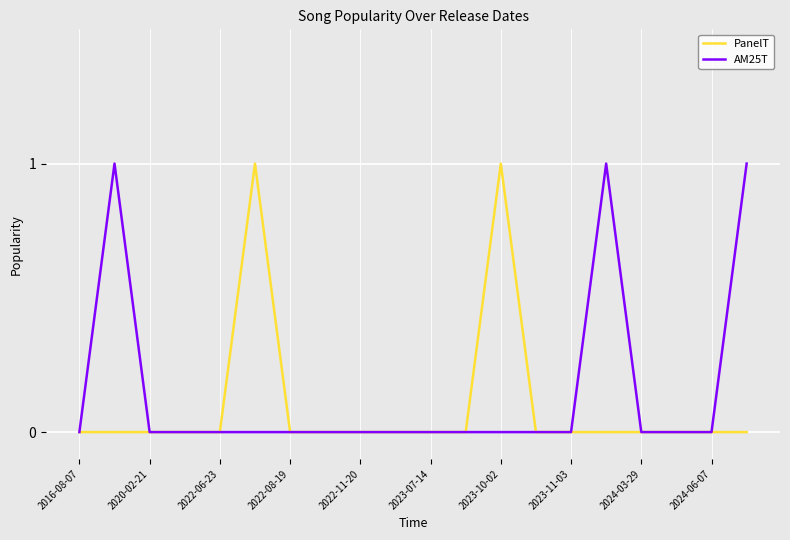

What is the sum of all PanelT values?

2